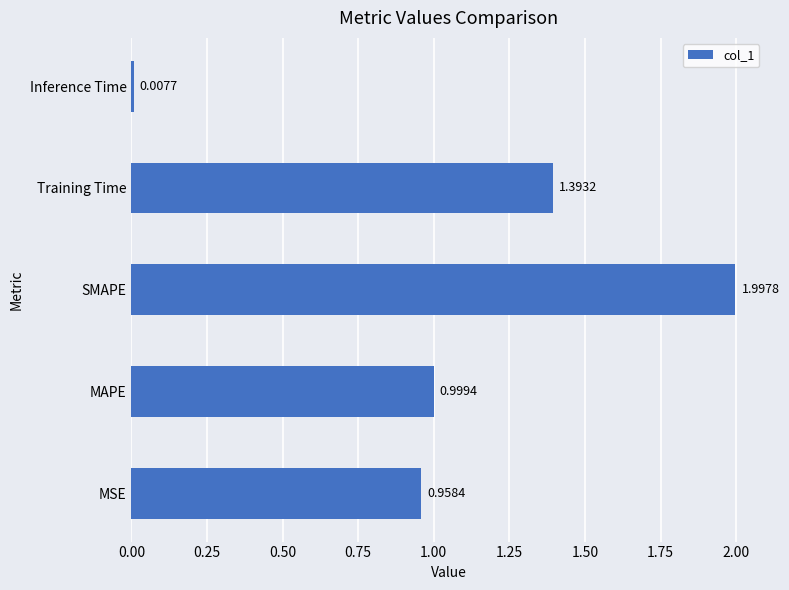

List the labels in order of value, smallest first.

Inference Time, MSE, MAPE, Training Time, SMAPE